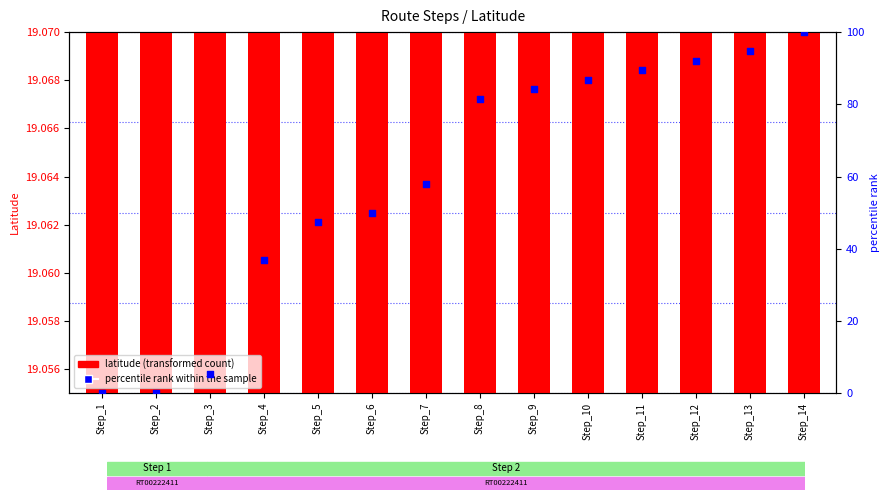

Which series has the largest Y range (max minus min)?

percentile rank within the sample